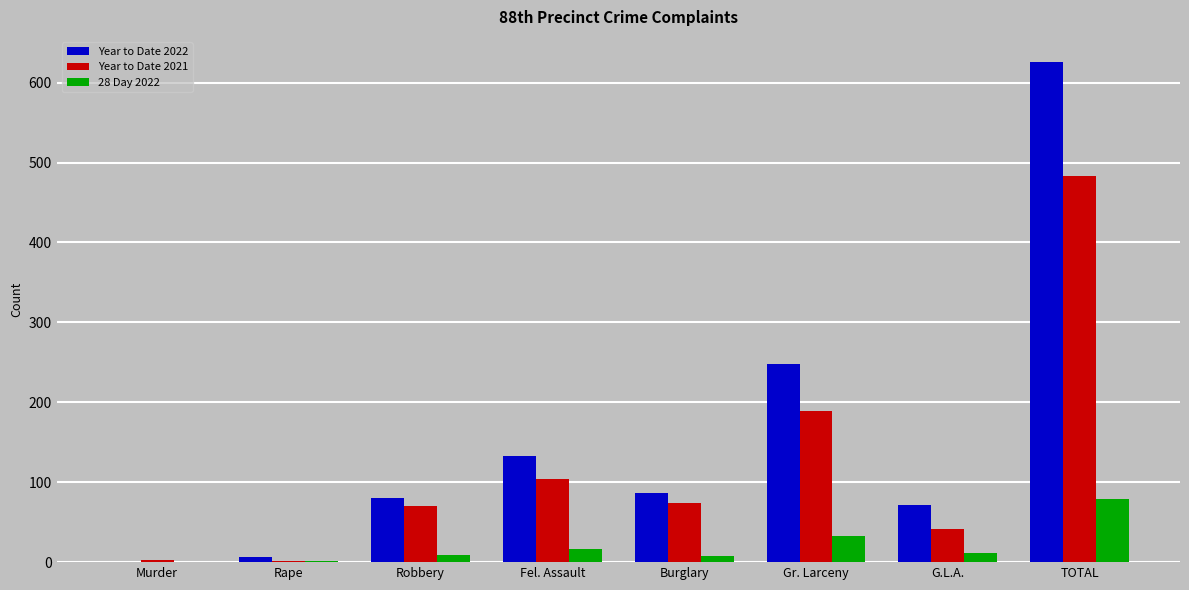

What is the sum of all Year to Date 2021 values?

966